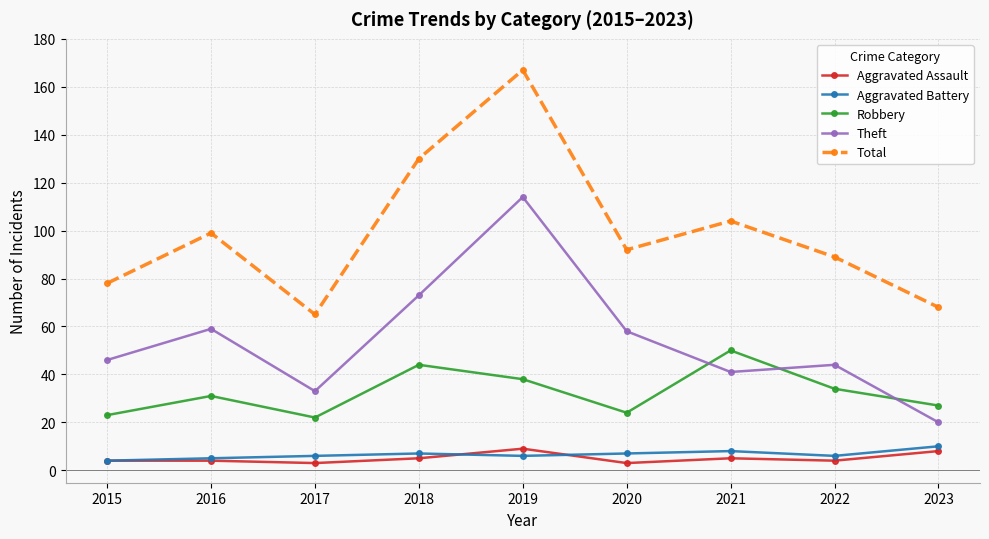

Between which two adjacent categories do Theft and Robbery first intersect?

2020 and 2021